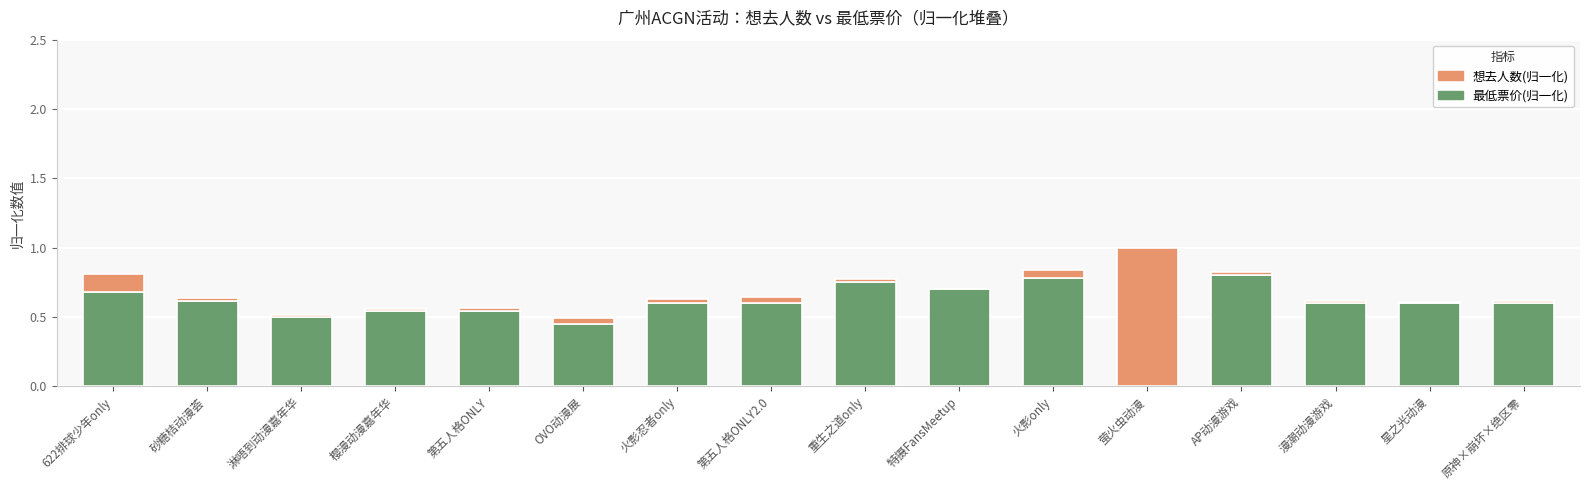

At which category is the sum across all series the highest?

萤火虫动漫